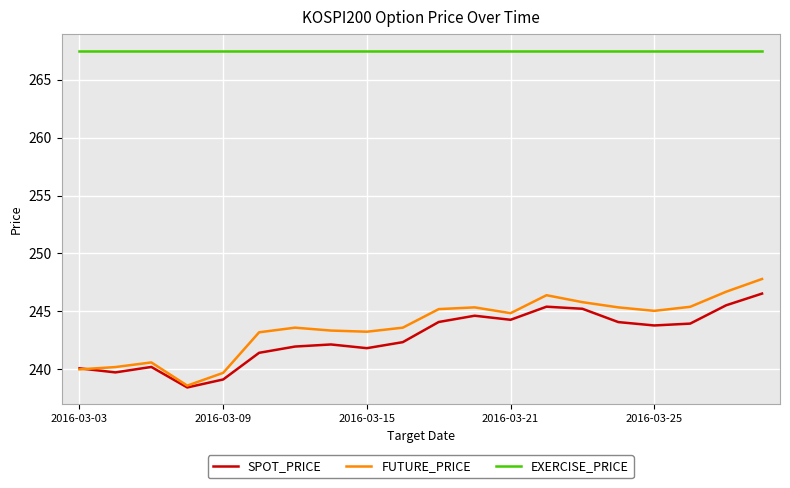

True or false: EXERCISE_PRICE and SPOT_PRICE intersect in this chart.

False